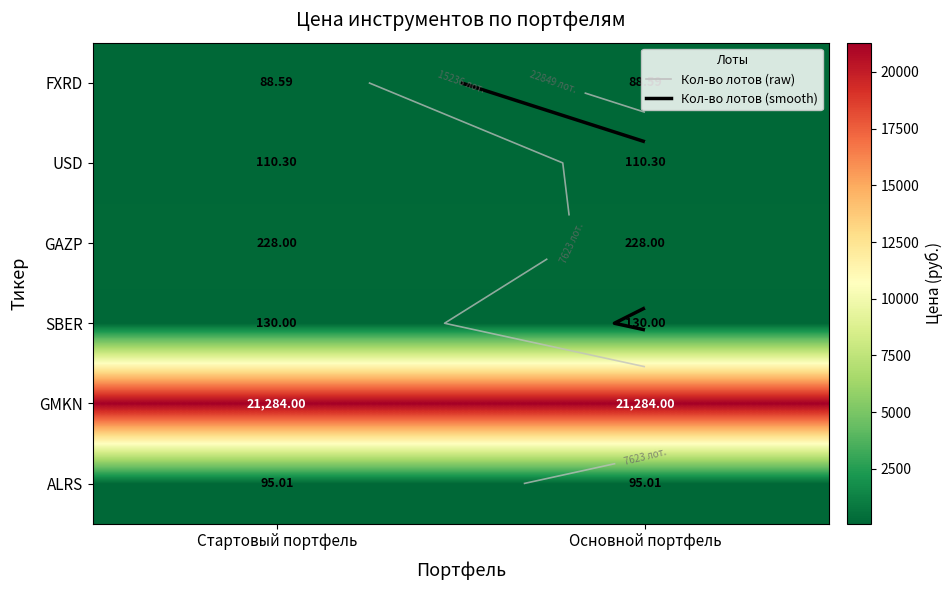

Which series has the largest total across all categories?

GMKN